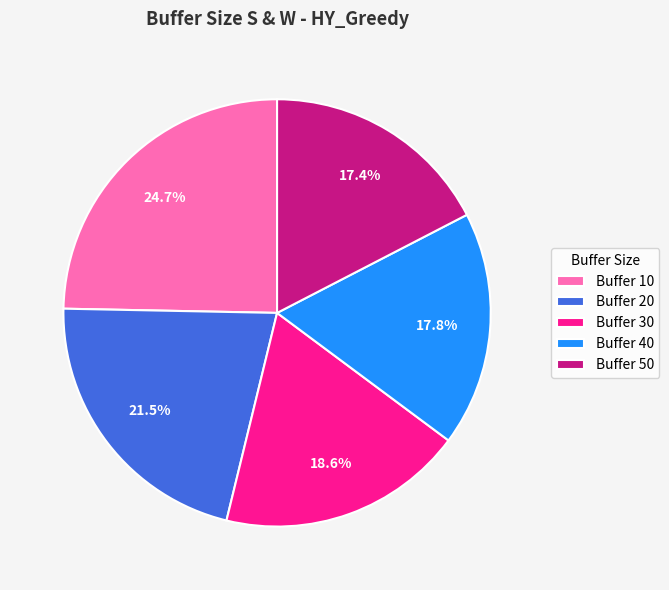

Is there any slice that represents more than half of the pie?

No